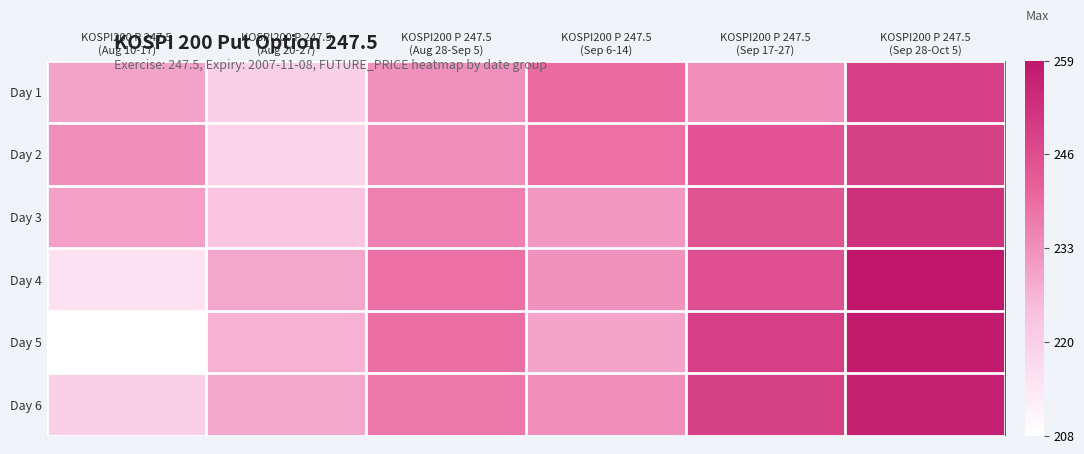

What is the difference between the highest and lowest values at KOSPI200 P 247.5
(Aug 20-27)?

9.7